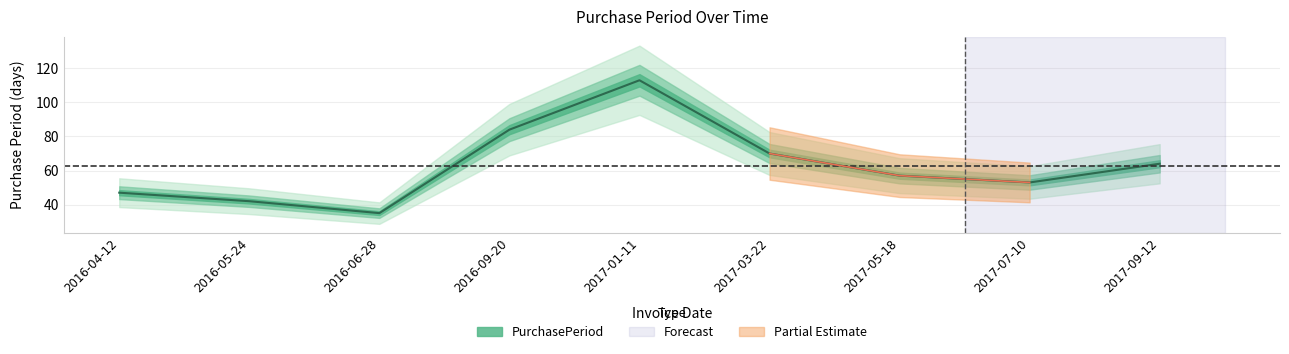

True or false: the data has more than 0 interior local peaks.

True